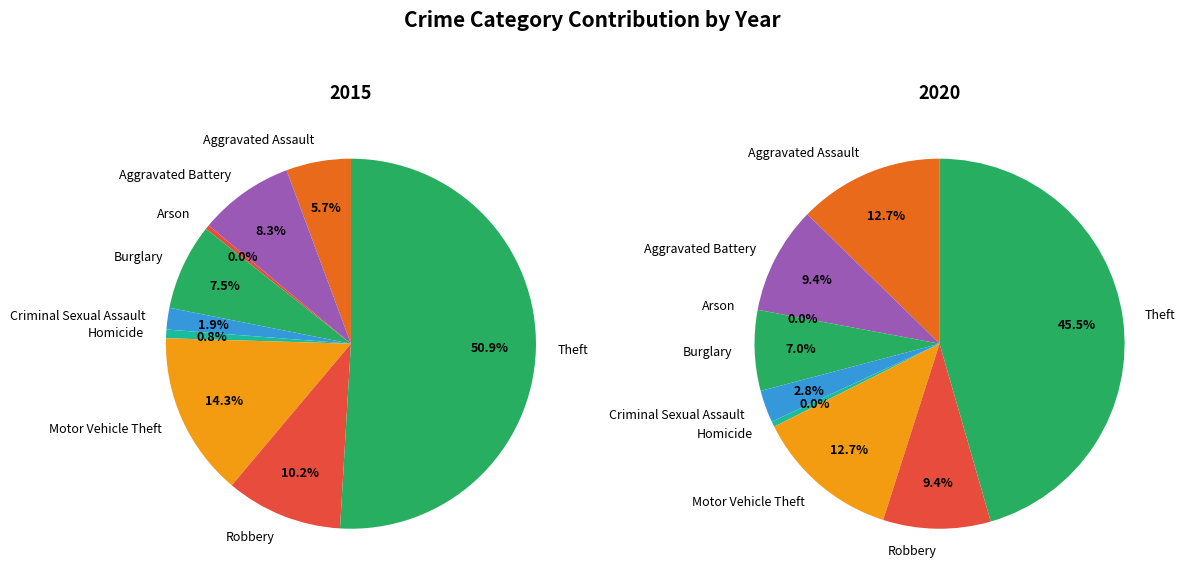

Does any single category account for the majority?

Yes